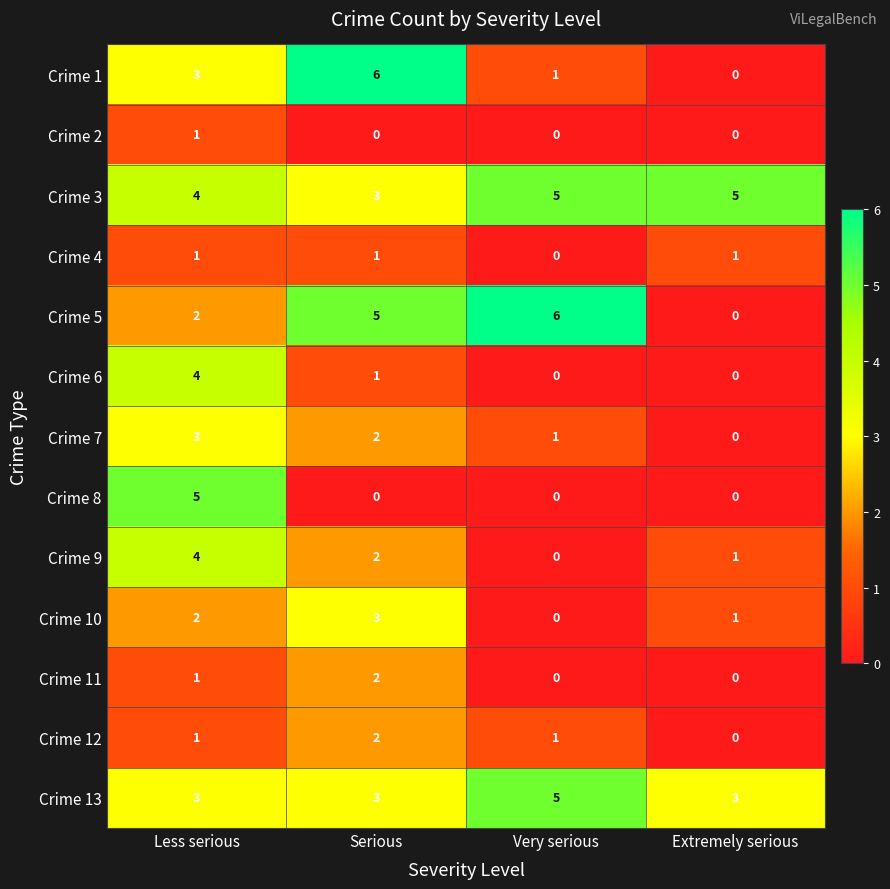

What is the difference between the maximum and minimum values in the Crime 5 series?

6